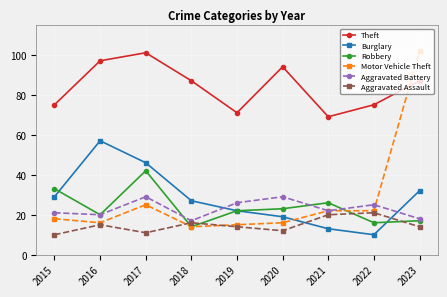

What is the difference between the maximum and second lowest values in the Robbery series?

26